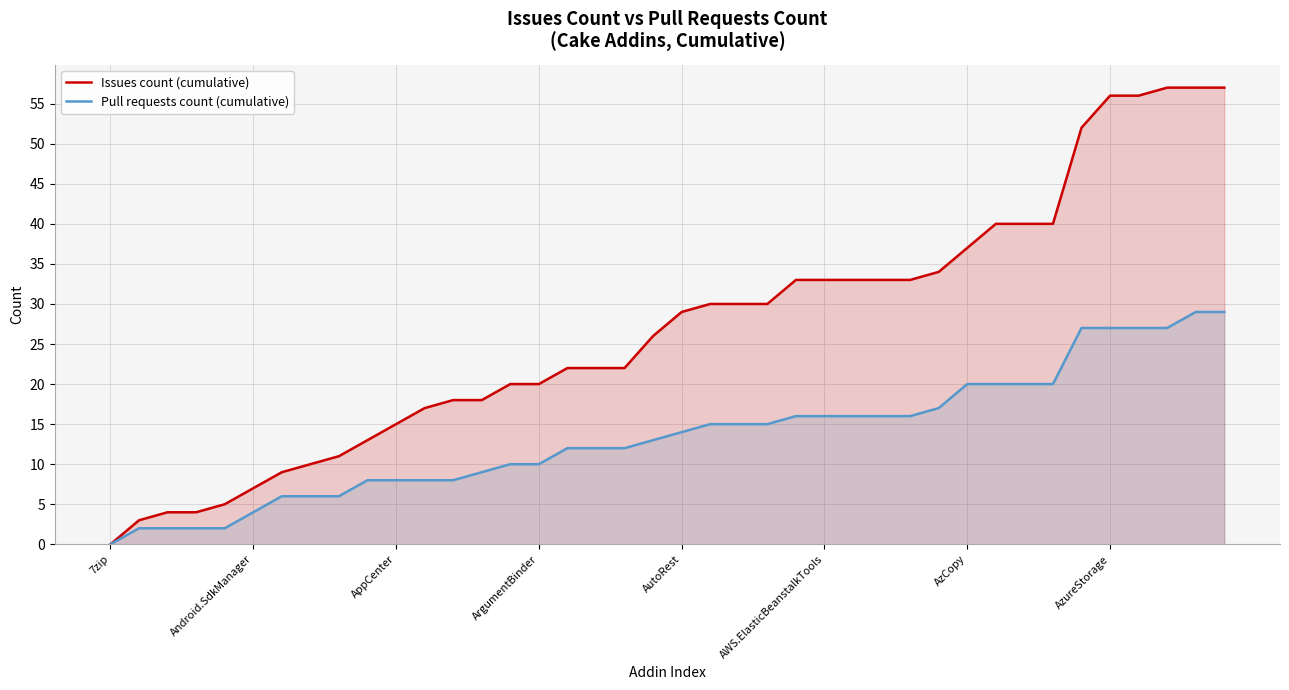

At 24, list the series in order from smallest to largest.

Pull requests count (cumulative), Issues count (cumulative)